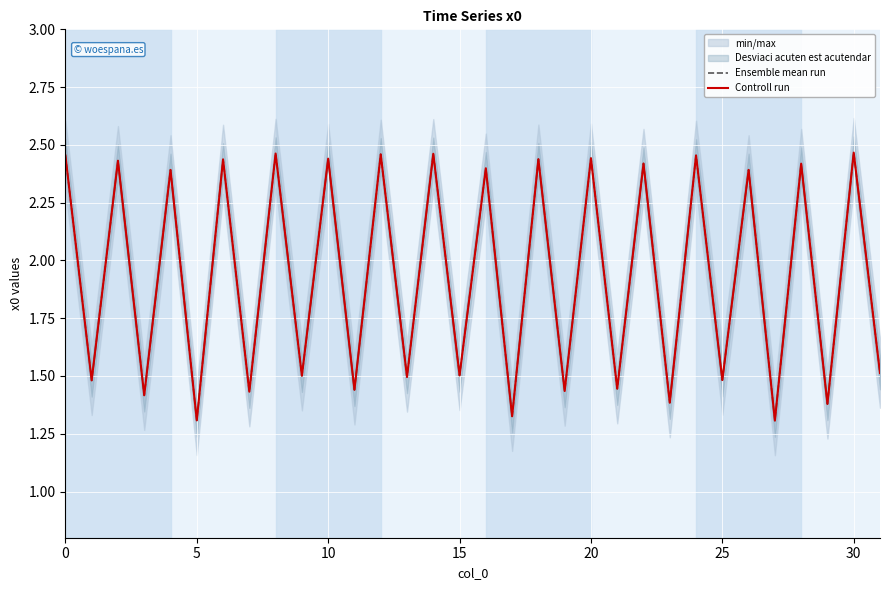

What is the difference between the maximum and second lowest values in the Ensemble mean run series?

1.2